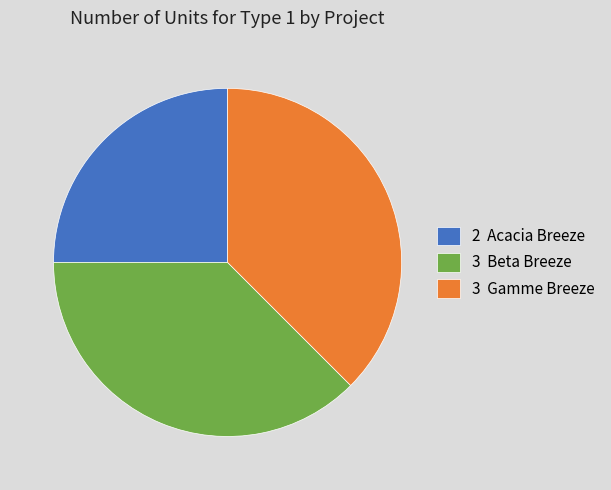

Count the number of slices in the pie.

3